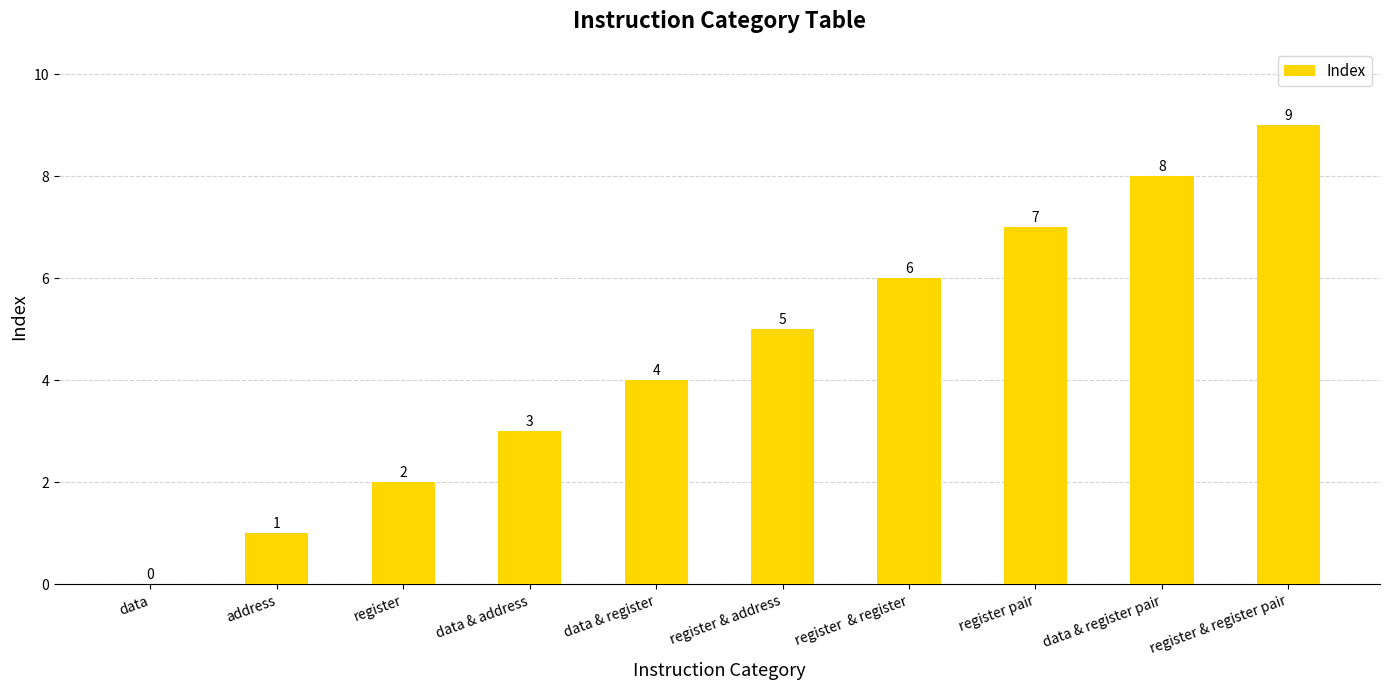

Which category has the highest value across all series?

register & register pair